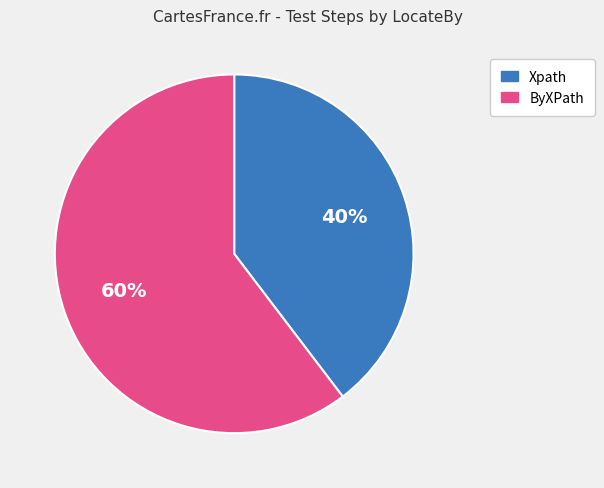

Does any single category account for the majority?

Yes